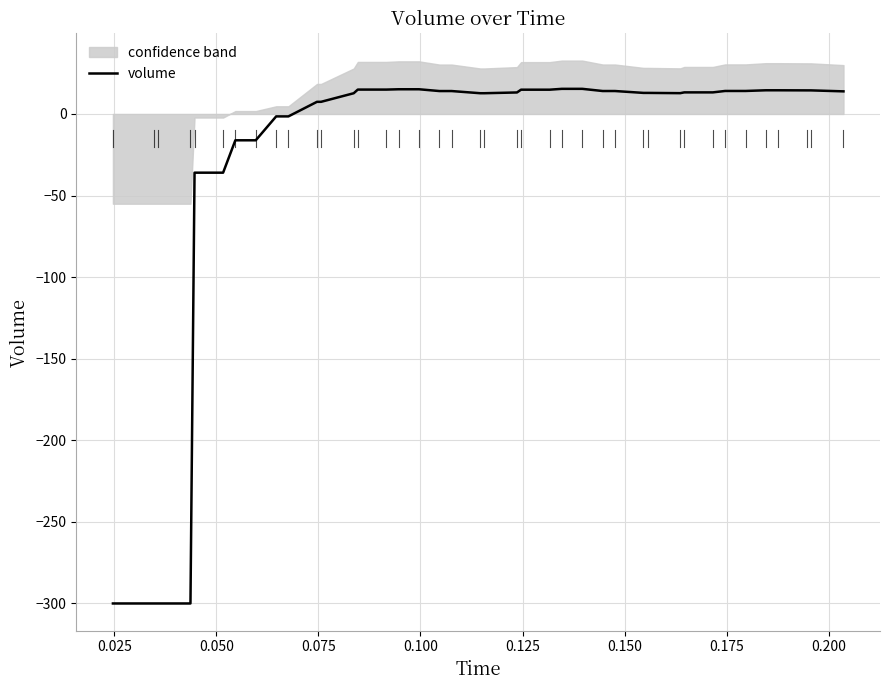

What is the value of the 16th point from the left?

15.1